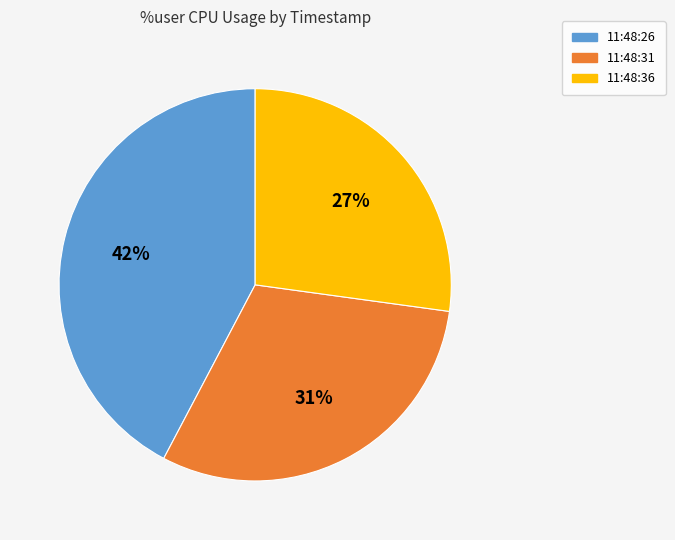

Combined, do 11:48:36 and 11:48:26 account for over 50%?

Yes